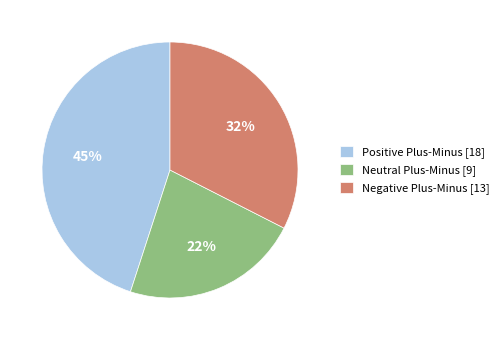

Count the number of slices in the pie.

3